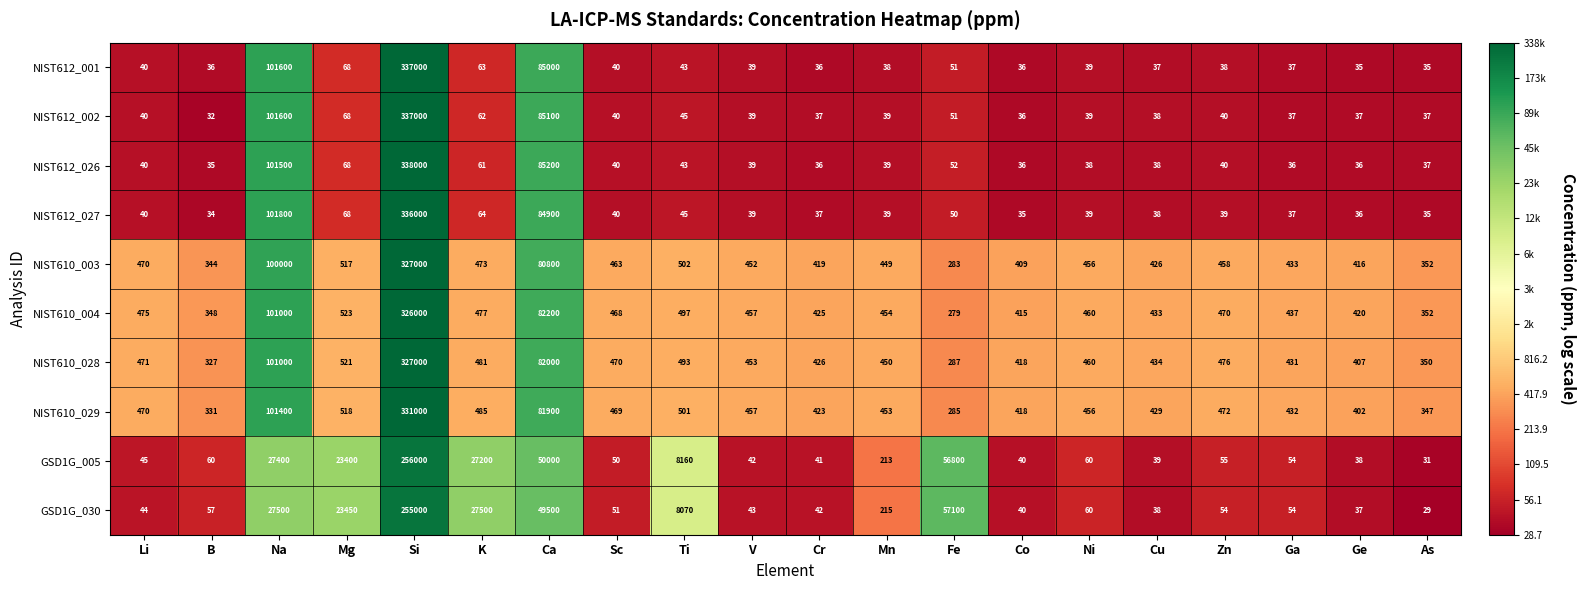

True or false: NIST610_028 has a value of 570 at Co.

False